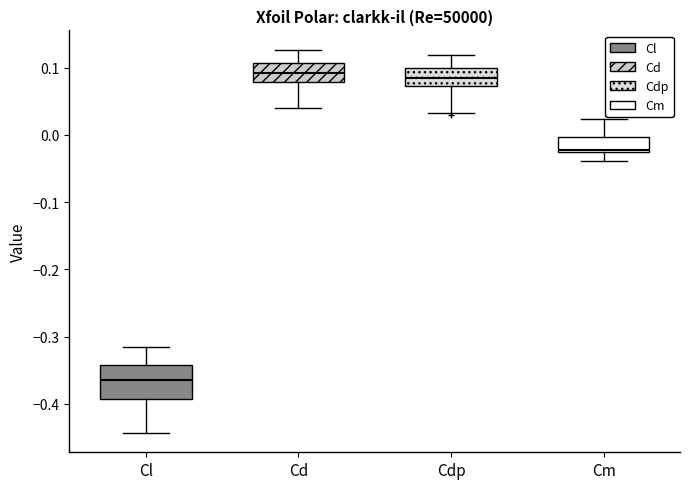

Reading left to right, read every box against the y-axis: the position of its median line, the range the box covers, and the ends of its whiskers. The values are not printed on the chart, so give them approximately, as read against the axis.

Cl: median -0.36, box -0.39 to -0.34, whiskers -0.44 to -0.32
Cd: median 0.09, box 0.08 to 0.11, whiskers 0.04 to 0.13
Cdp: median 0.08, box 0.07 to 0.10, whiskers 0.03 to 0.12
Cm: median -0.02, box -0.03 to 0.00, whiskers -0.04 to 0.02